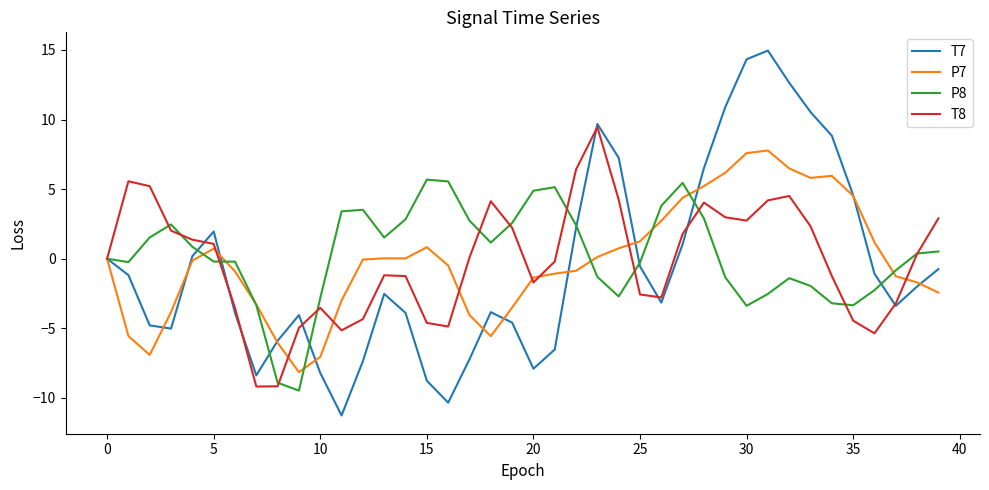

Rank the series by their maximum value, from lowest to highest.

P8, P7, T8, T7